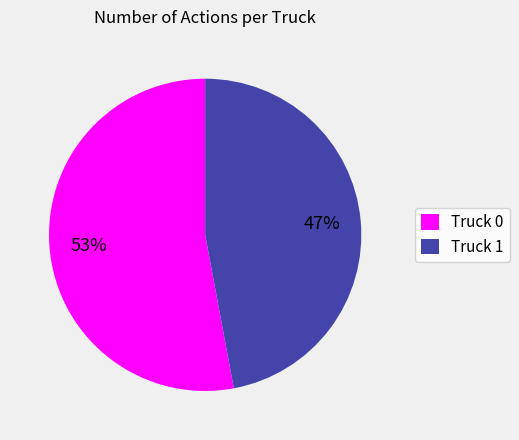

Which category has the biggest portion of the pie?

Truck 0